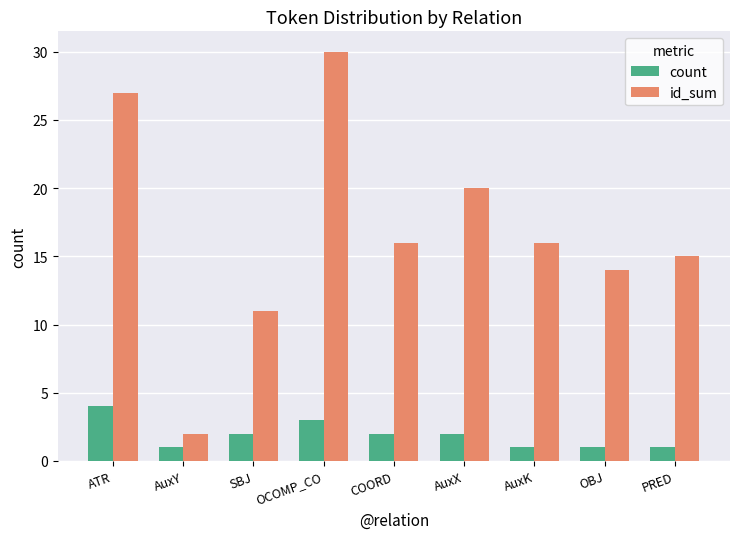

Read the id_sum value at OCOMP_CO, to the nearest 10.

30